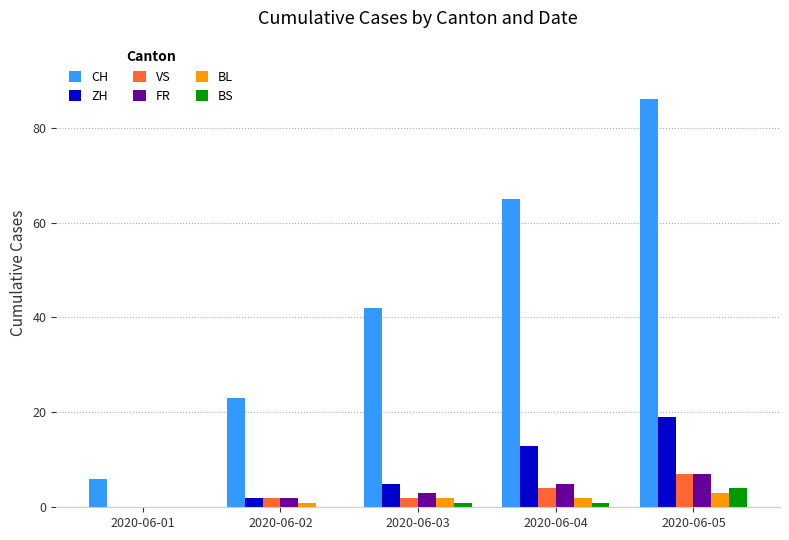

At which label is BL closest to 1?

2020-06-02